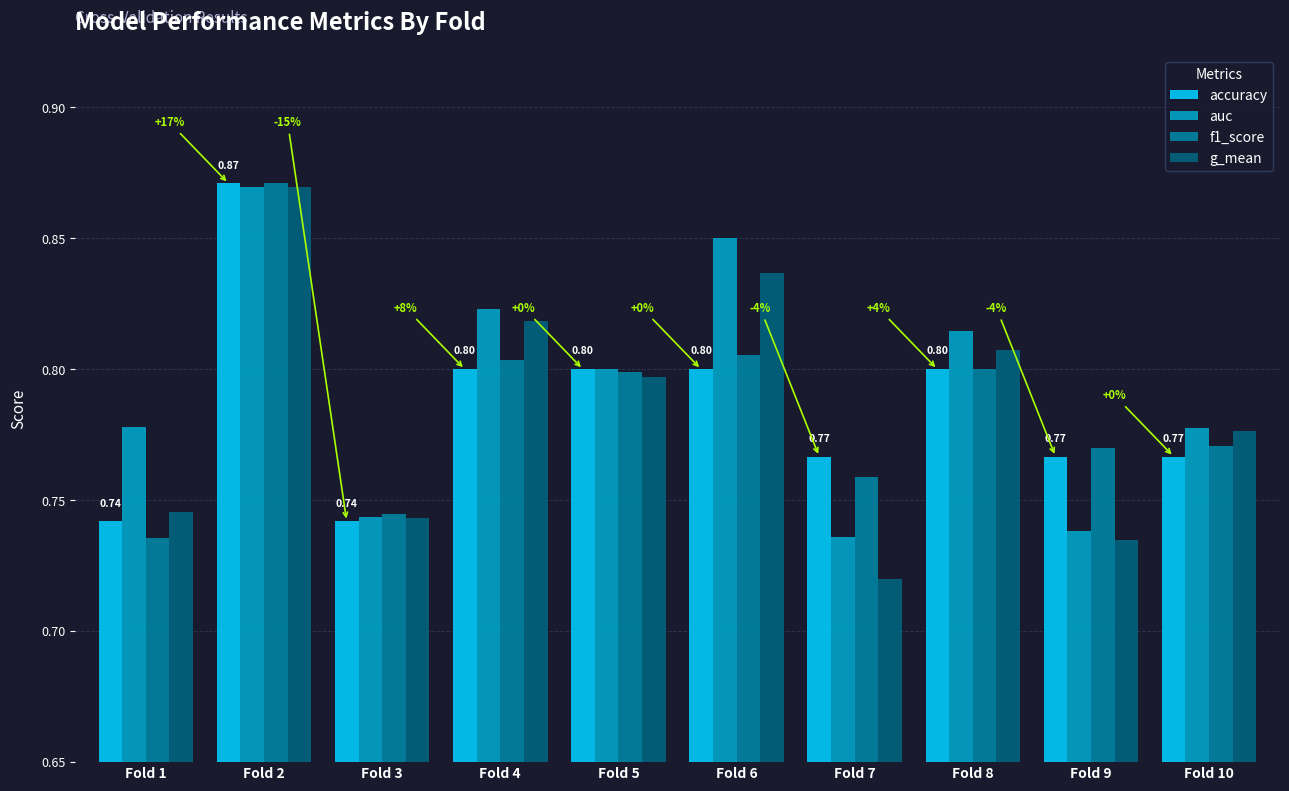

Count the auc values in the range 0 to 1.

10